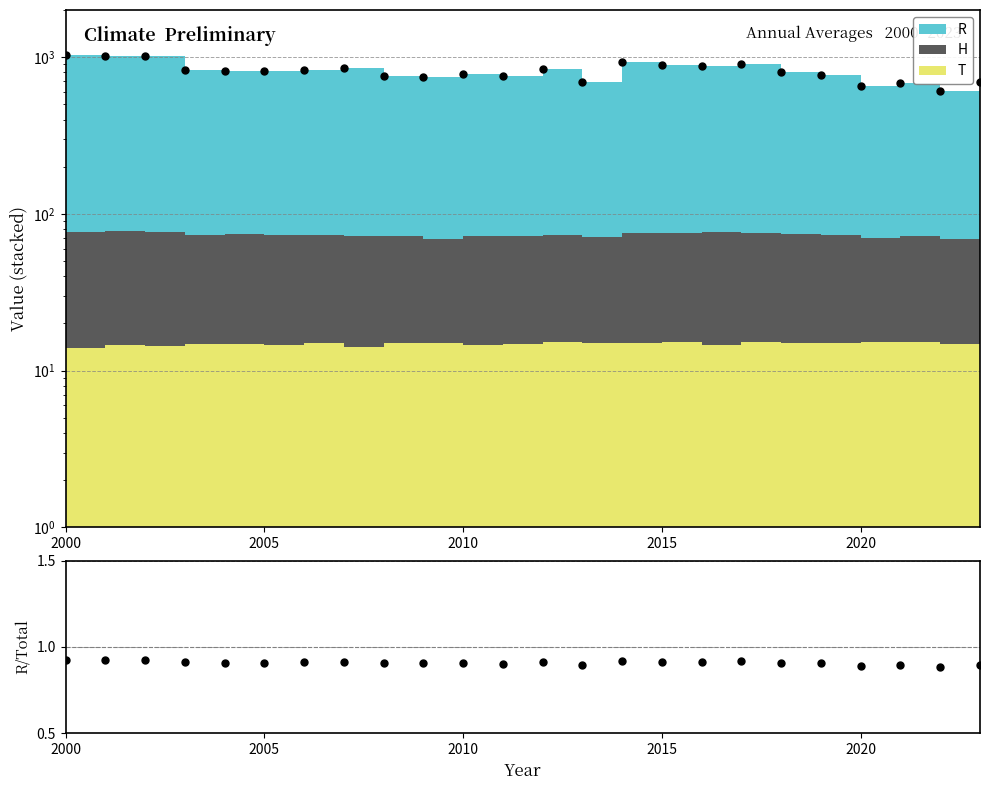

True or false: Total has more than 2 points higher than both neighbors.

True